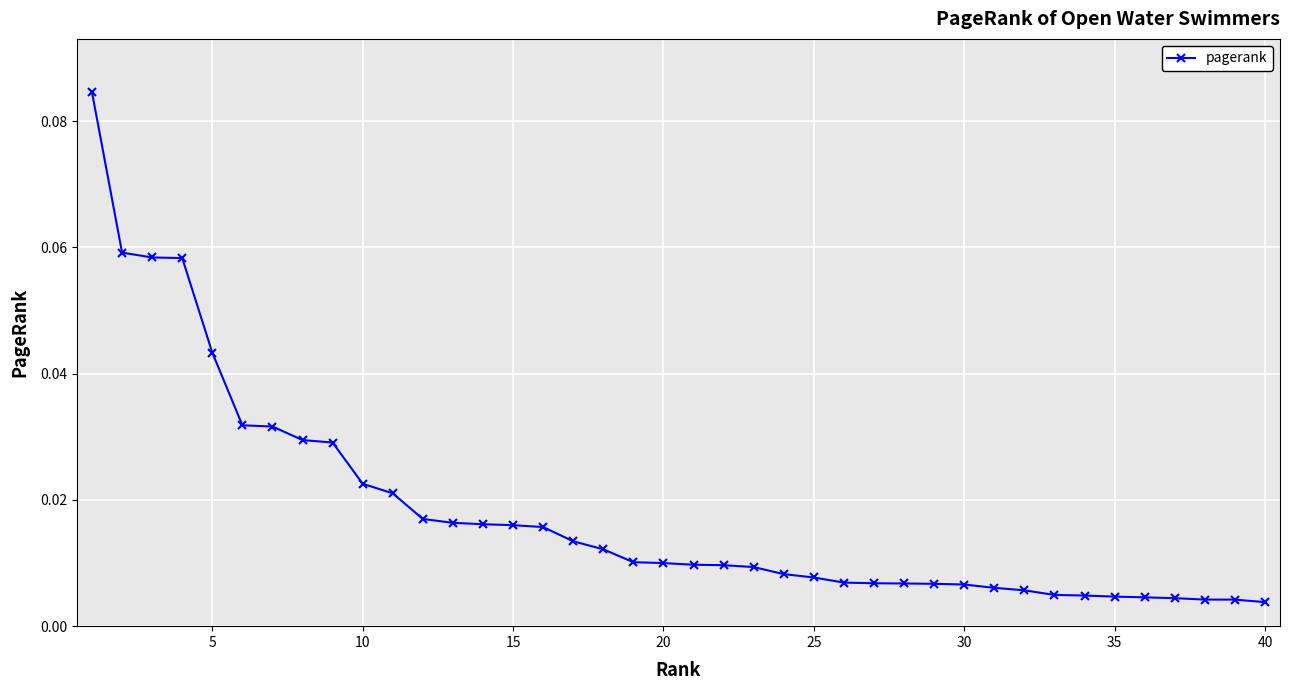

What is the sum of all values?

0.7